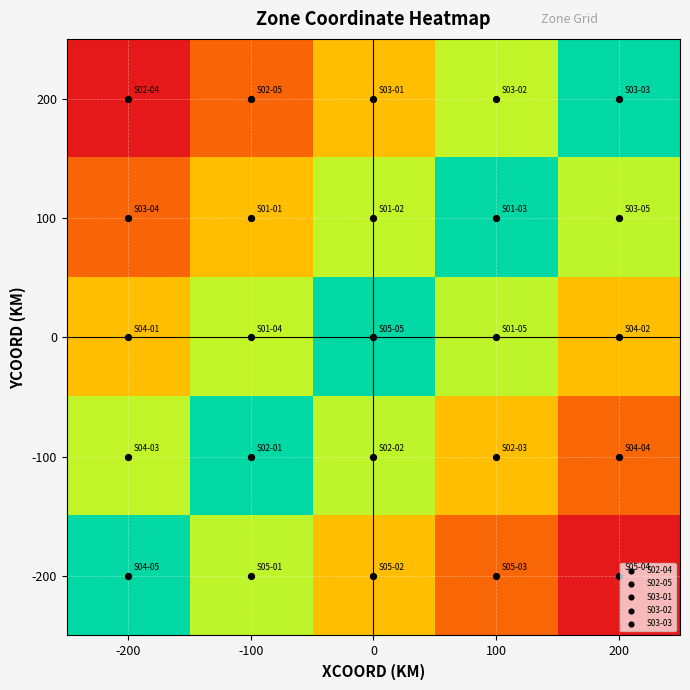

At which category does the chart reach its peak across all series?

200